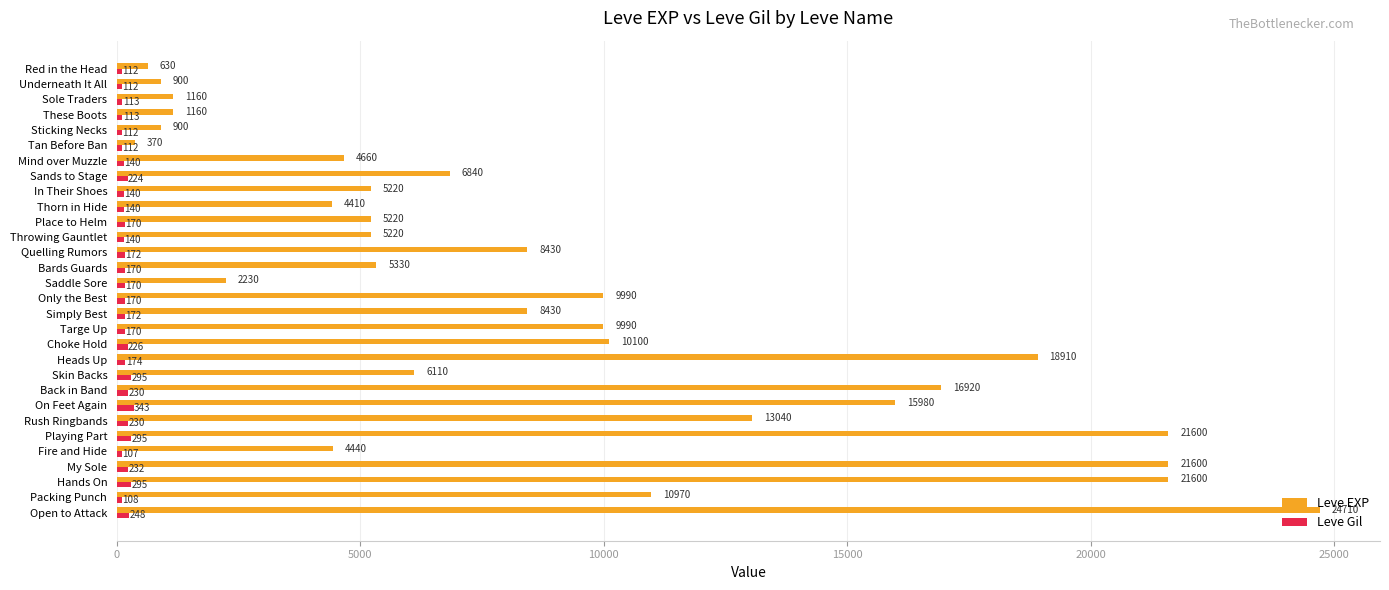

Which label corresponds to the largest value in the chart?

Open to Attack